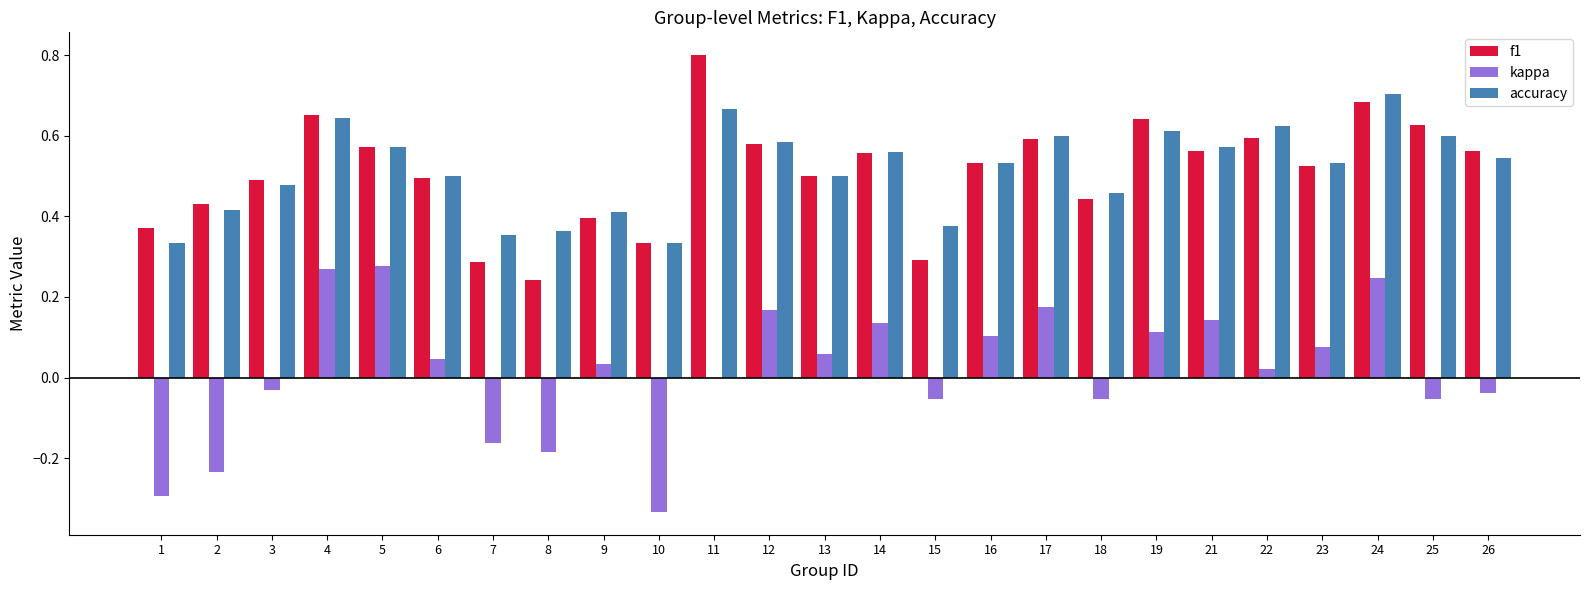

Which series has the widest spread of values?

kappa